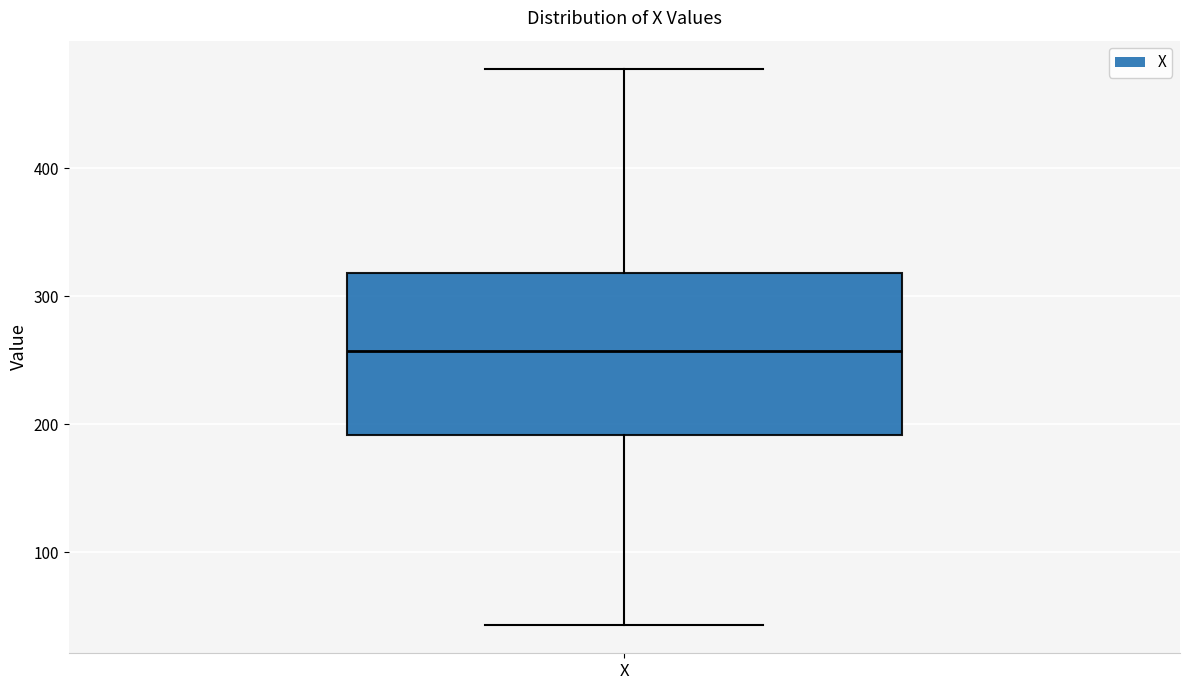

Read this box plot against the y-axis: the position of the median line, the range covered by the box, and the ends of both whiskers. The values are not printed on the chart, so give them approximately, as read against the axis.

median 260, box 190 to 320, whiskers 40 to 480